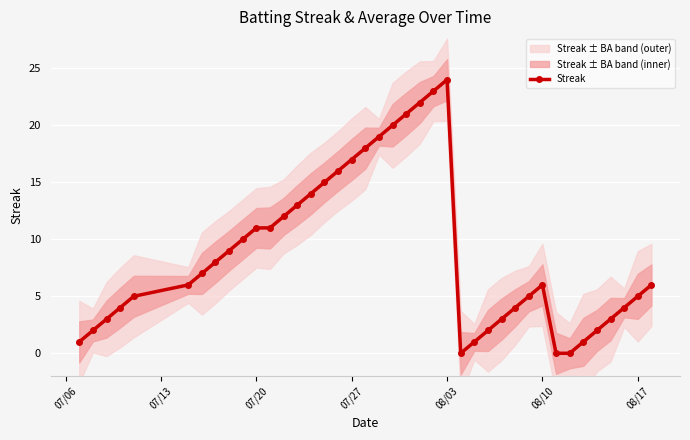

The Streak series shows 24 at 08/03. True or false?

True